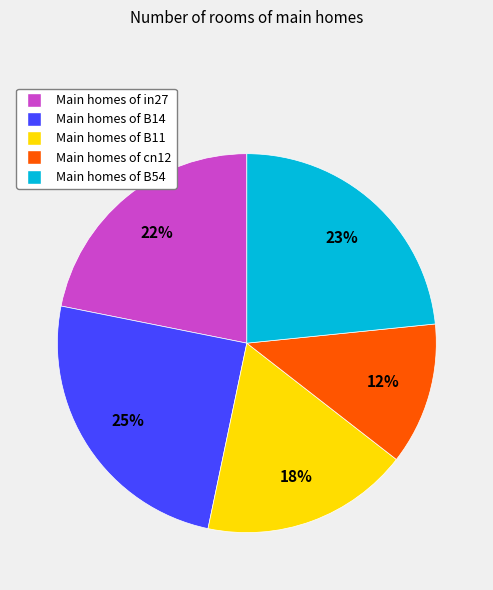

Is there any slice that represents more than half of the pie?

No